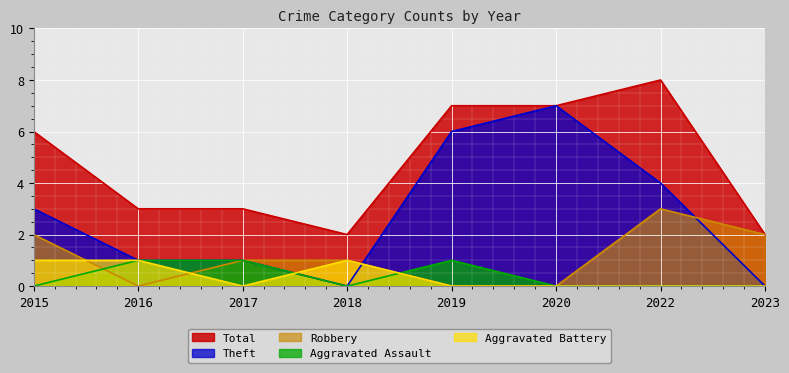

Which series has the widest spread of values?

Theft